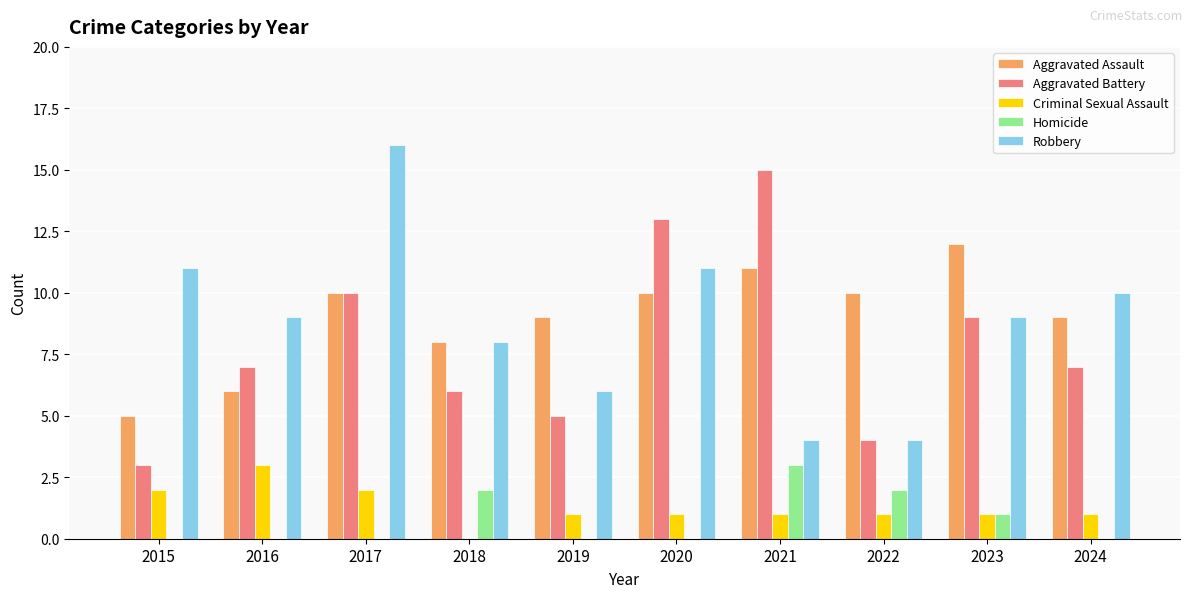

What is the total value across all series at 2017?

38